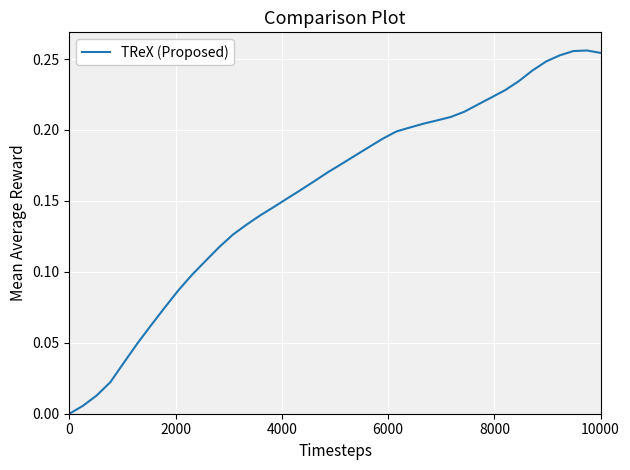

Reading left to right, what are all the values shown in this chart?

0.0	0.0	0.0	0.0	0.0	0.0	0.1	0.1	0.1	0.1	0.1	0.1	0.1	0.1	0.1	0.1	0.2	0.2	0.2	0.2	0.2	0.2	0.2	0.2	0.2	0.2	0.2	0.2	0.2	0.2	0.2	0.2	0.2	0.2	0.2	0.2	0.3	0.3	0.3	0.3